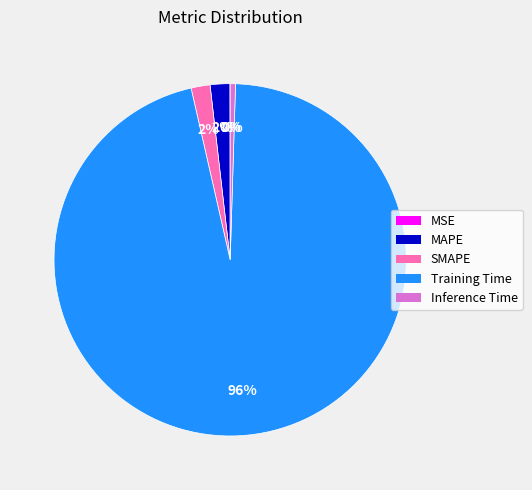

What percentage is the MAPE slice, to the nearest percent?

2%